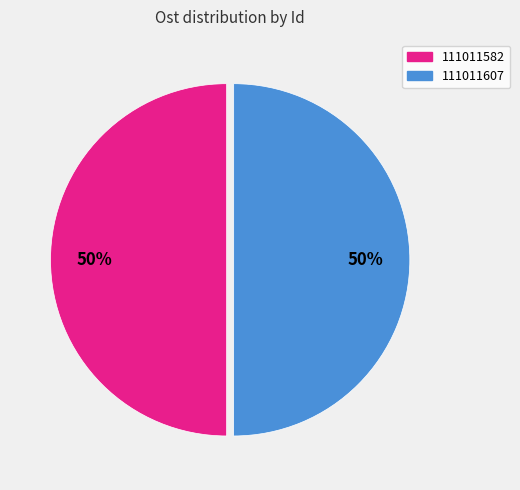

To the nearest percent, what percentage of the pie is 111011582?

50%